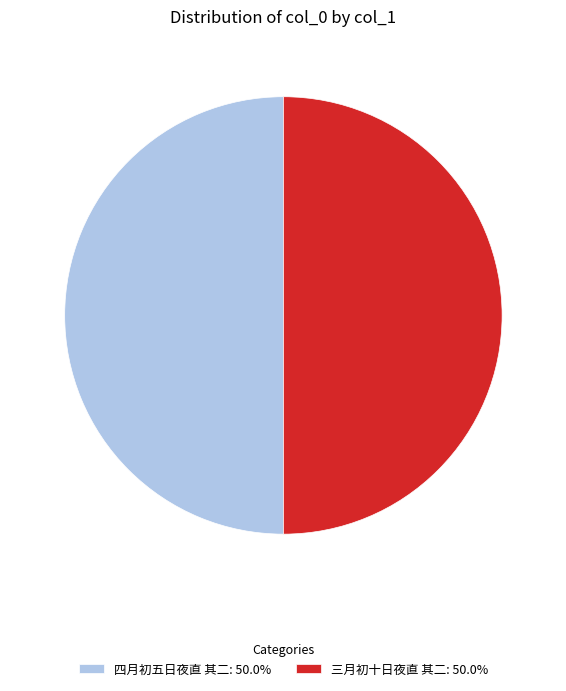

Approximately how many times larger is the value at 四月初五日夜直 其二: 50.0% compared to 三月初十日夜直 其二: 50.0%?

1.0